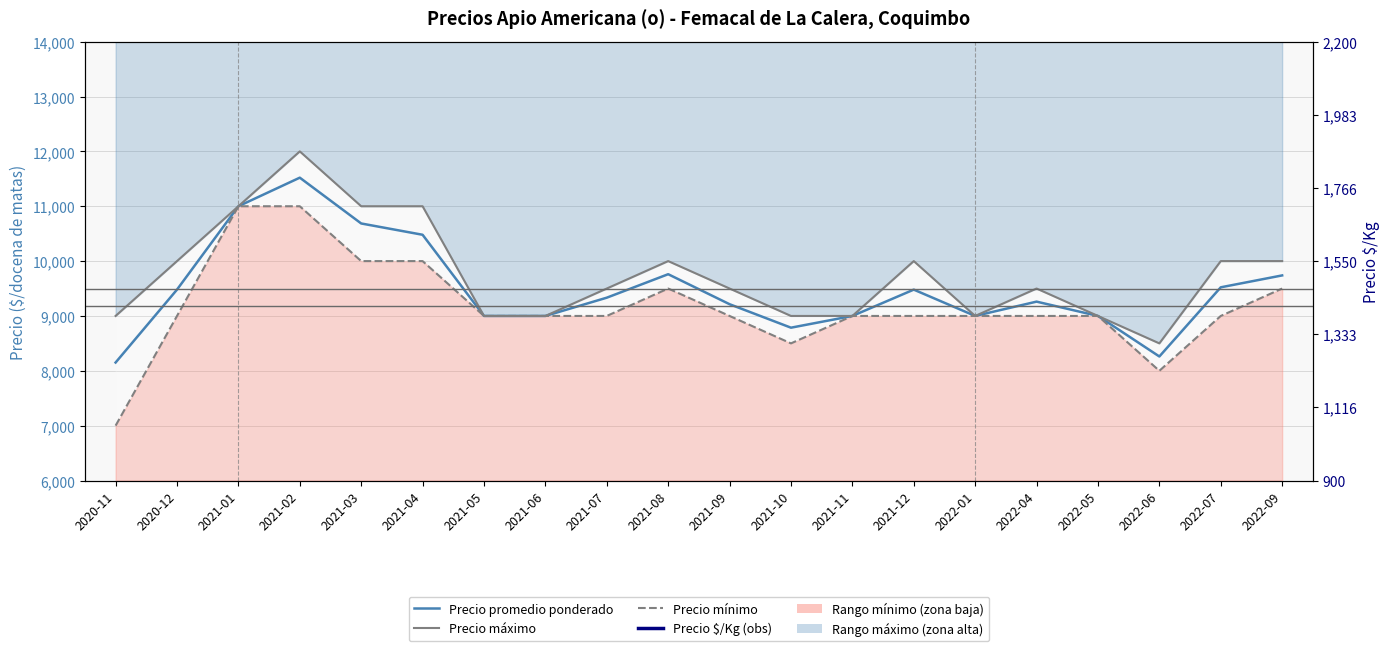

Which series has the largest total across all categories?

Precio máximo